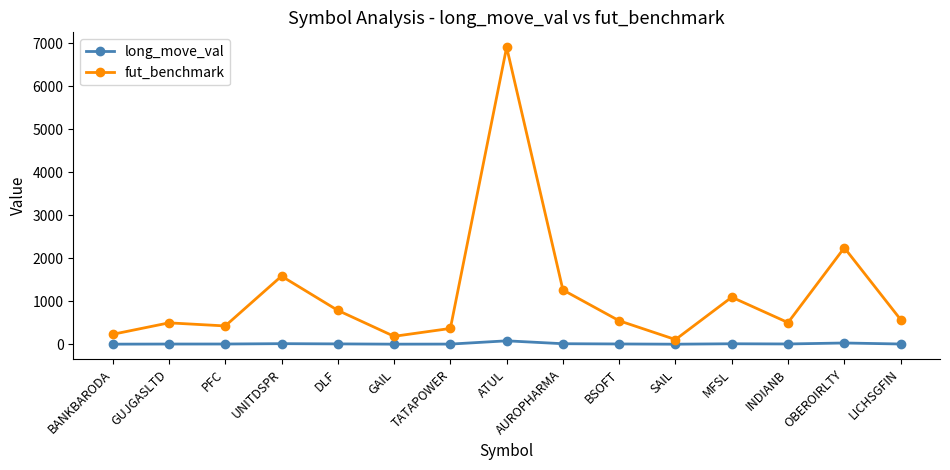

At which label is fut_benchmark closest to 3508?

OBEROIRLTY